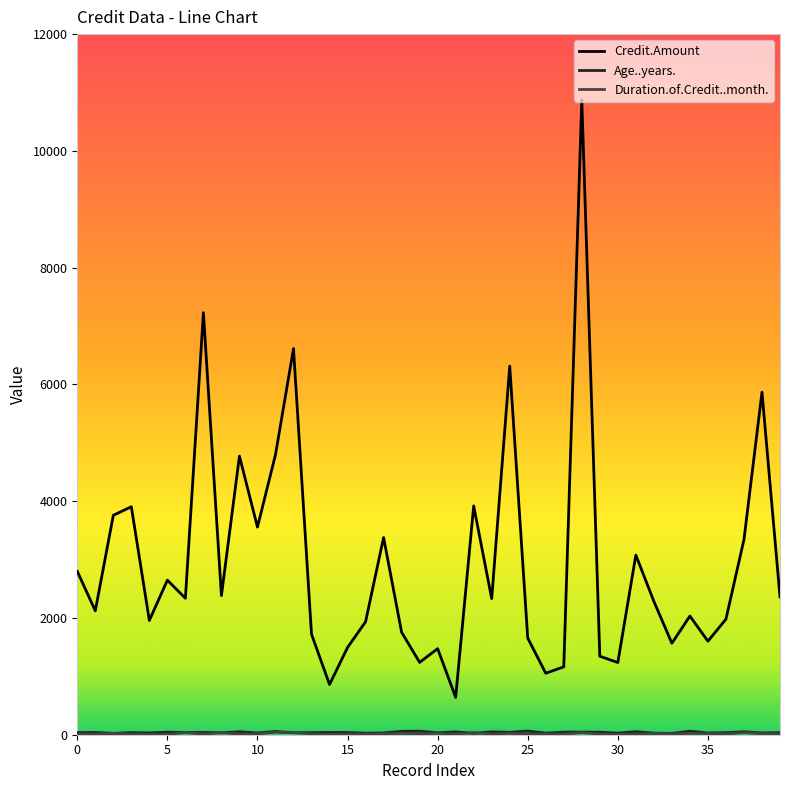

What is the greatest value displayed?

10875